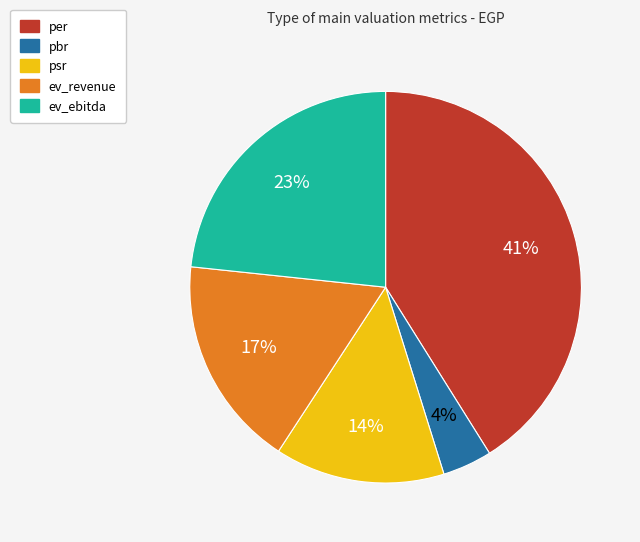

To the nearest percent, what percentage of the pie is per?

41%